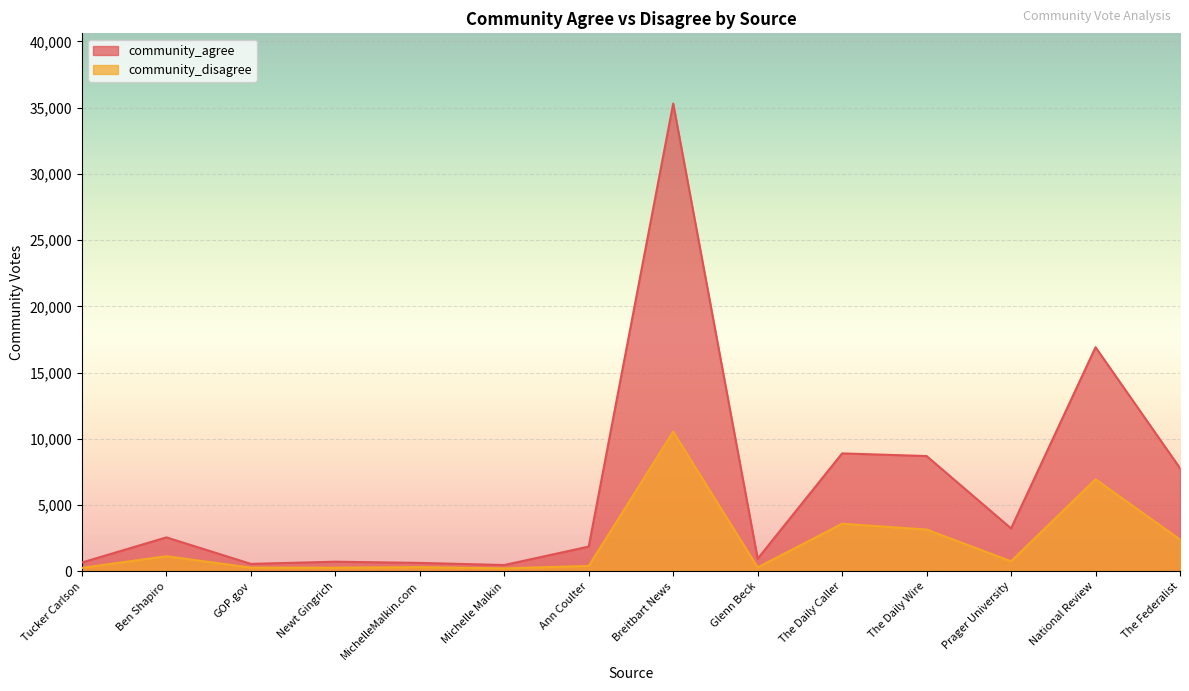

How many categories are shown in the chart?

14